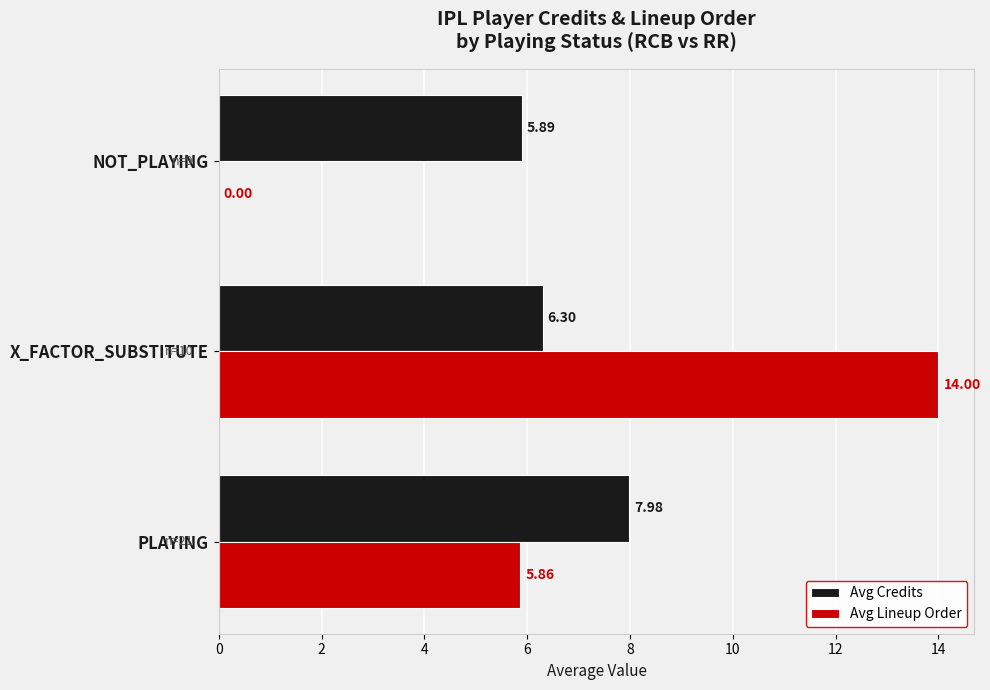

What is the sum of all Avg Lineup Order values?

19.9